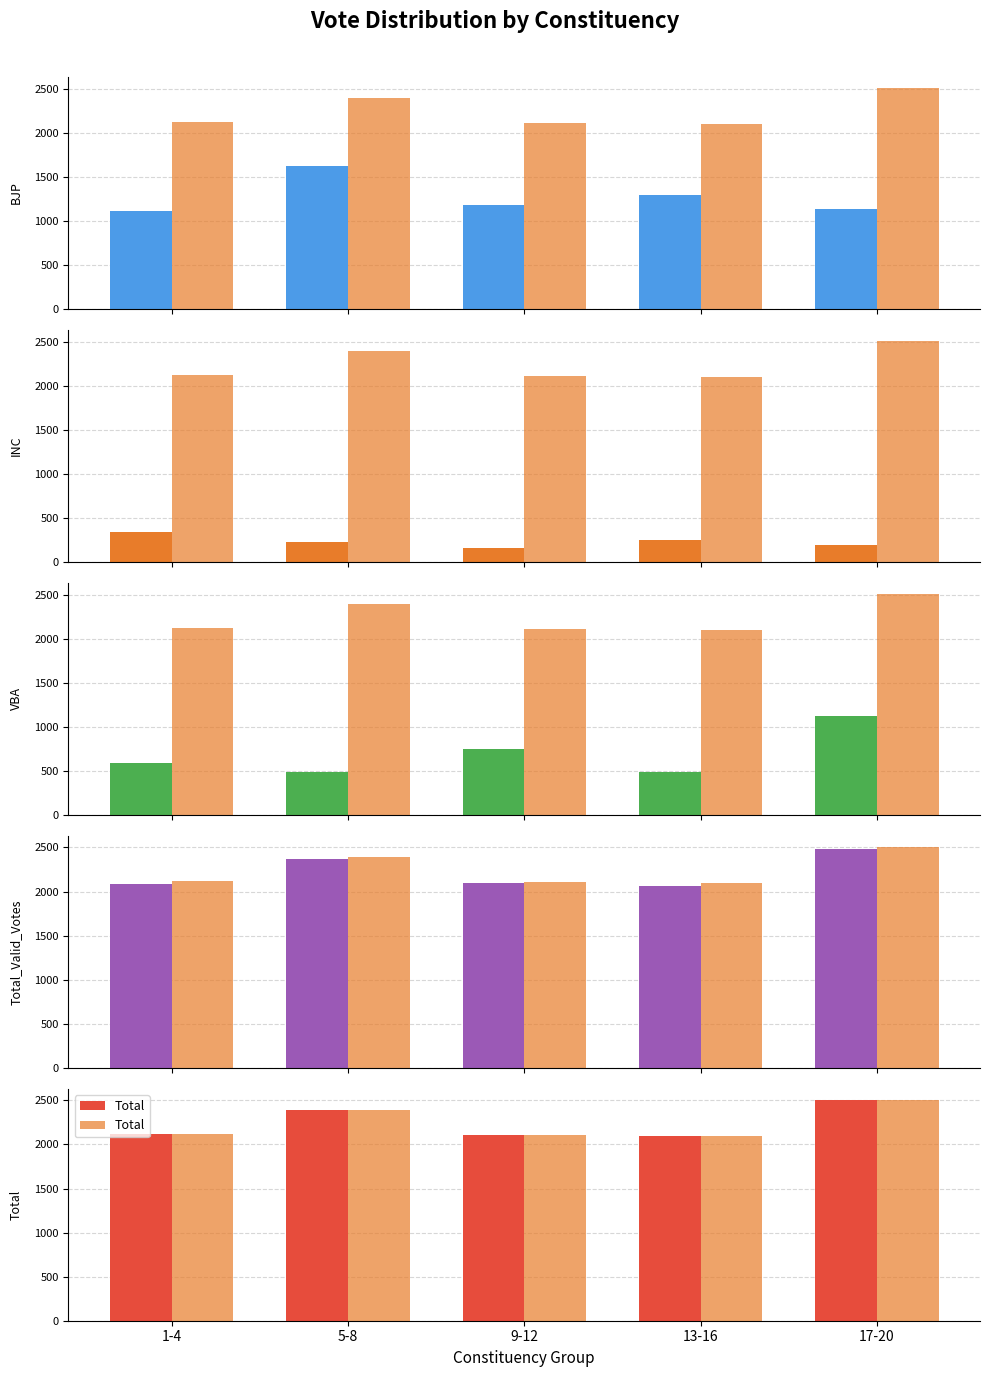

How many groups of bars are there?

5